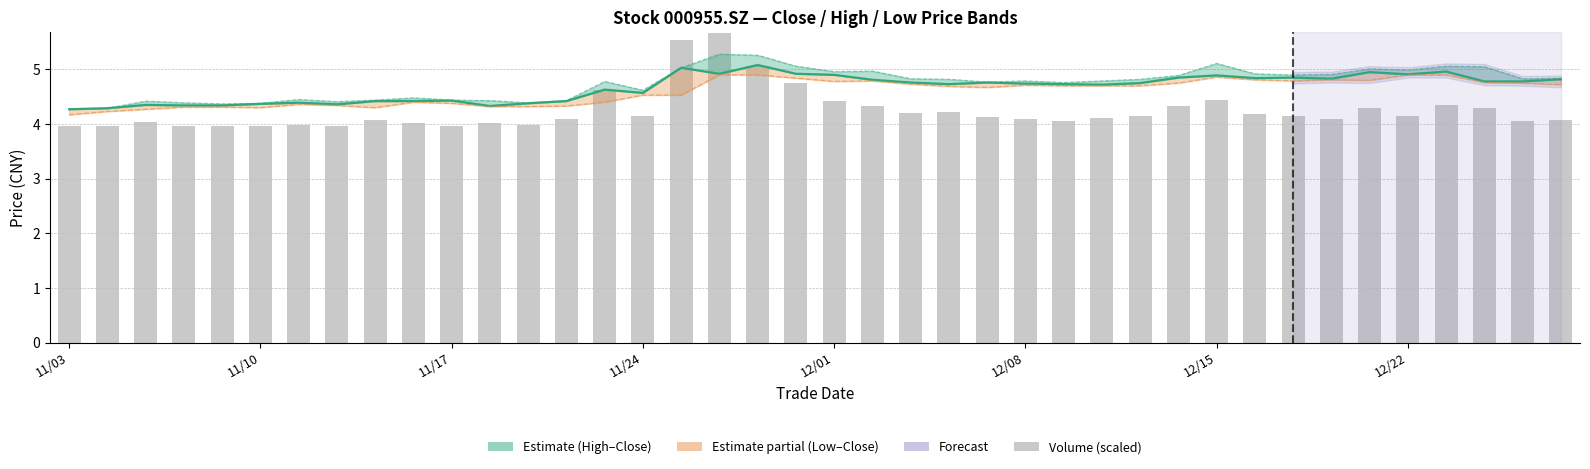

What is the total value across all series at 29?

18.8